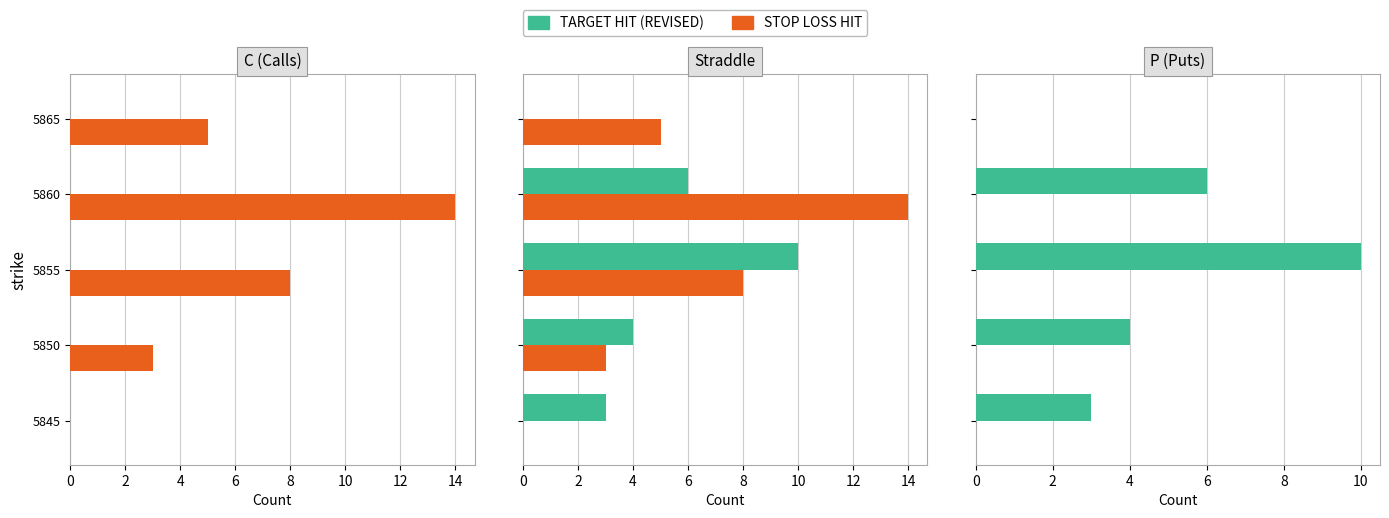

The value of STOP LOSS HIT at 8 is 0.6. True or false?

False